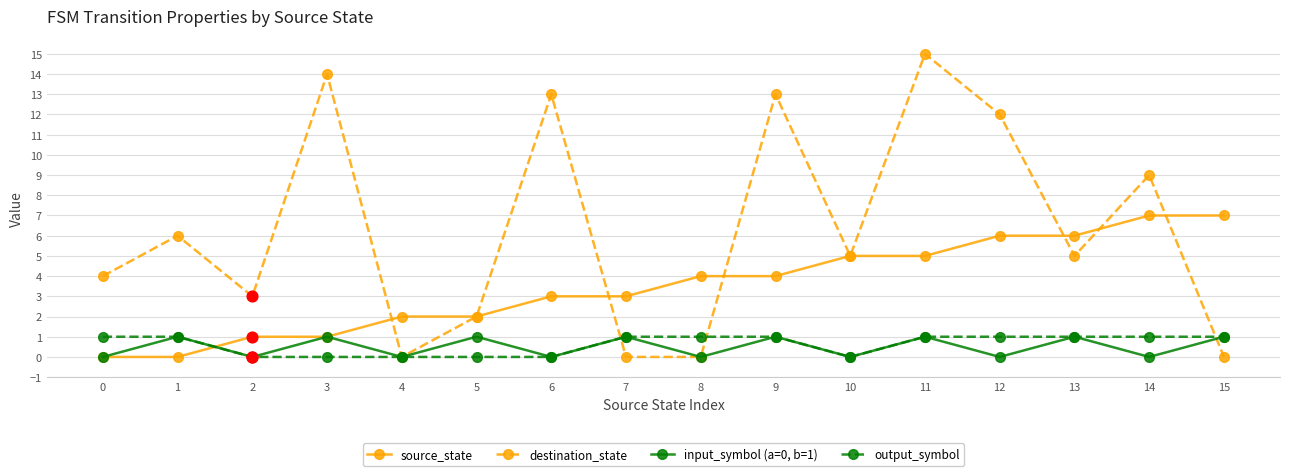

What are all the series names shown in the legend?

source_state, destination_state, input_symbol (a=0, b=1), output_symbol